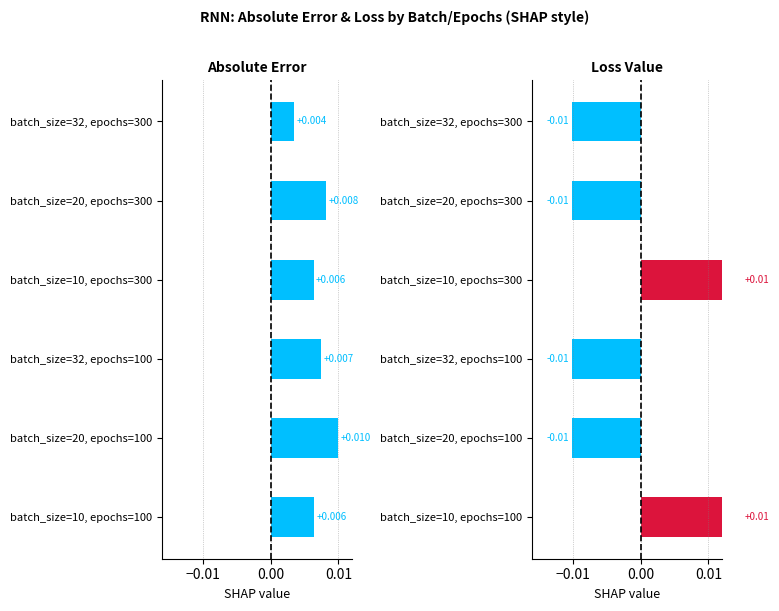

The value of loss_value at batch_size=20, epochs=300 is -0.0. True or false?

True